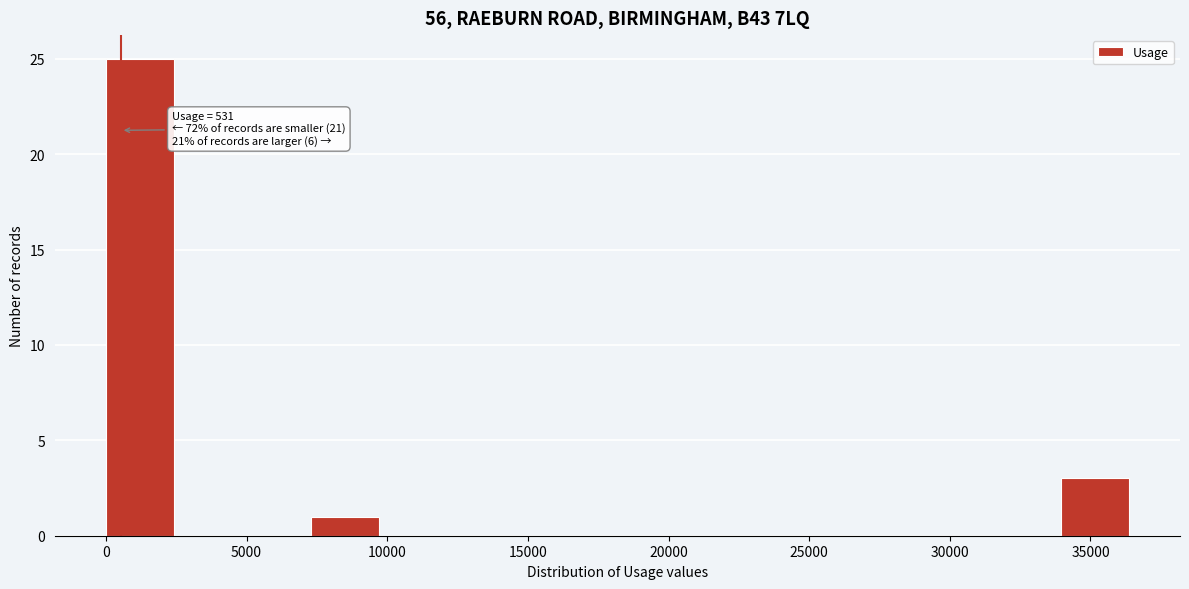

Over which range of the x-axis is the bar tallest?

0 to 2500